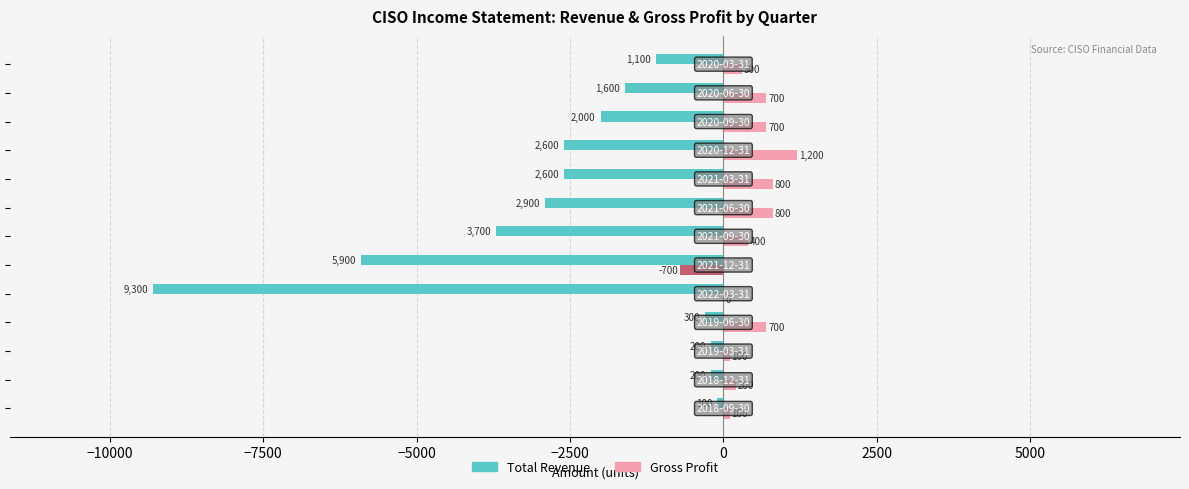

What is the greatest value displayed?

1200